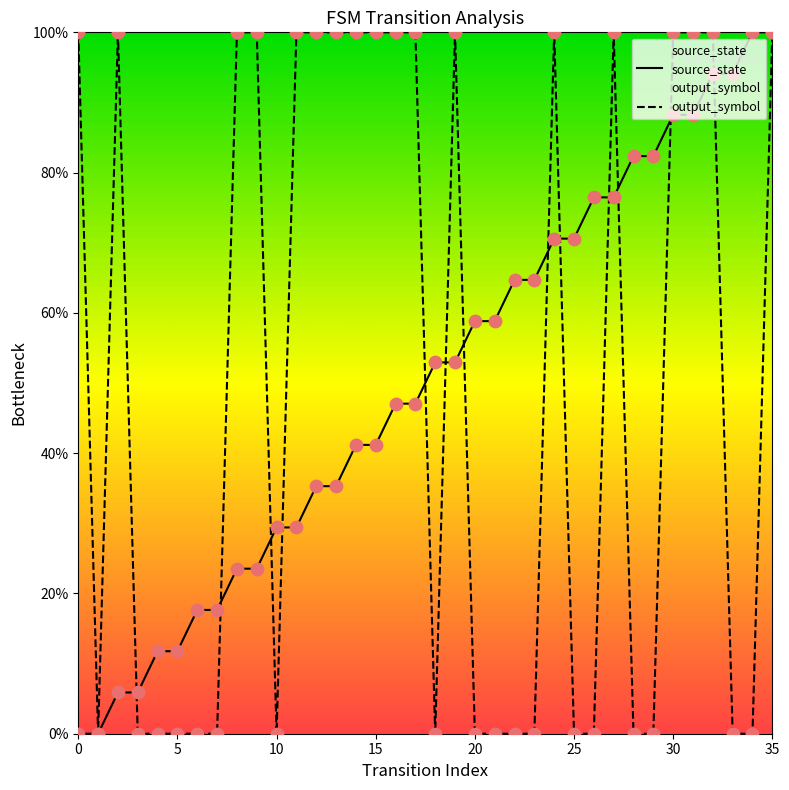

Which series has the largest Y range (max minus min)?

source_state